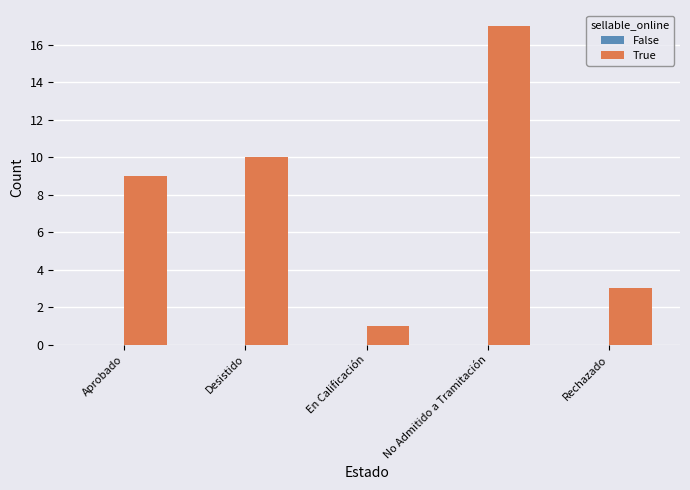

Rank the categories by value from lowest to highest.

En Calificación, Rechazado, Aprobado, Desistido, No Admitido a Tramitación